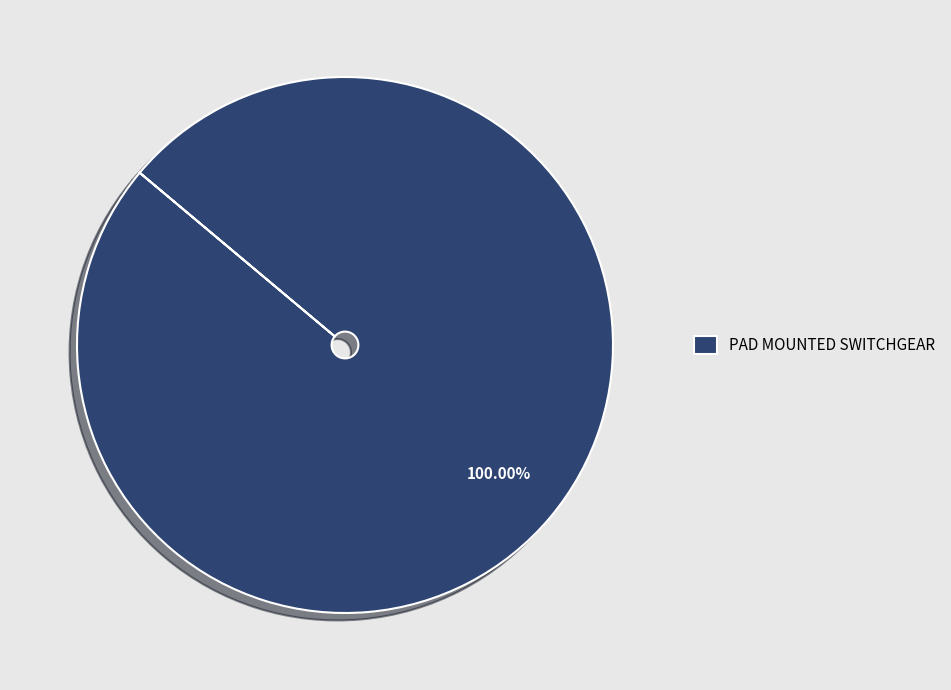

How many segments does this pie chart have?

1